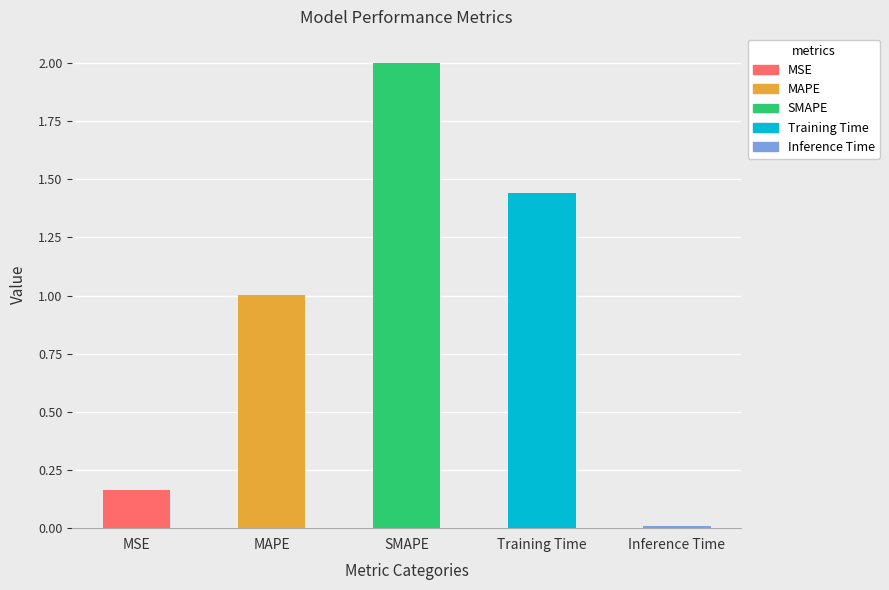

Which category has the highest value across all series?

SMAPE